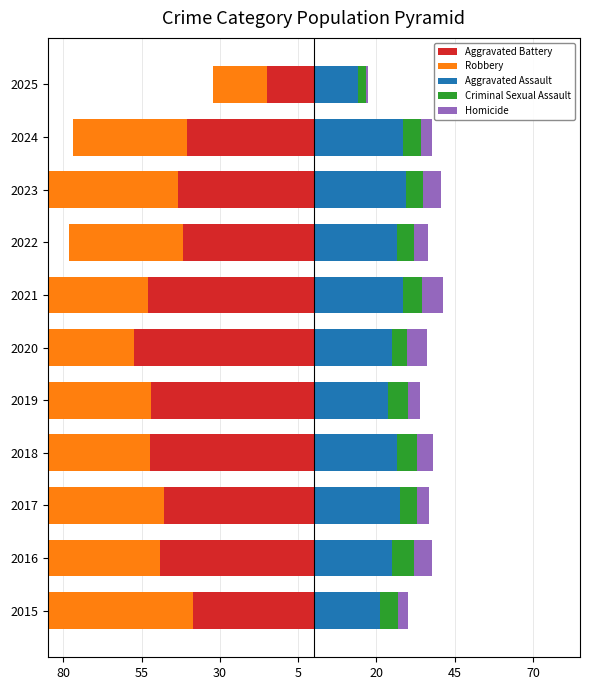

What is the highest value of the Aggravated Assault series?

29.3